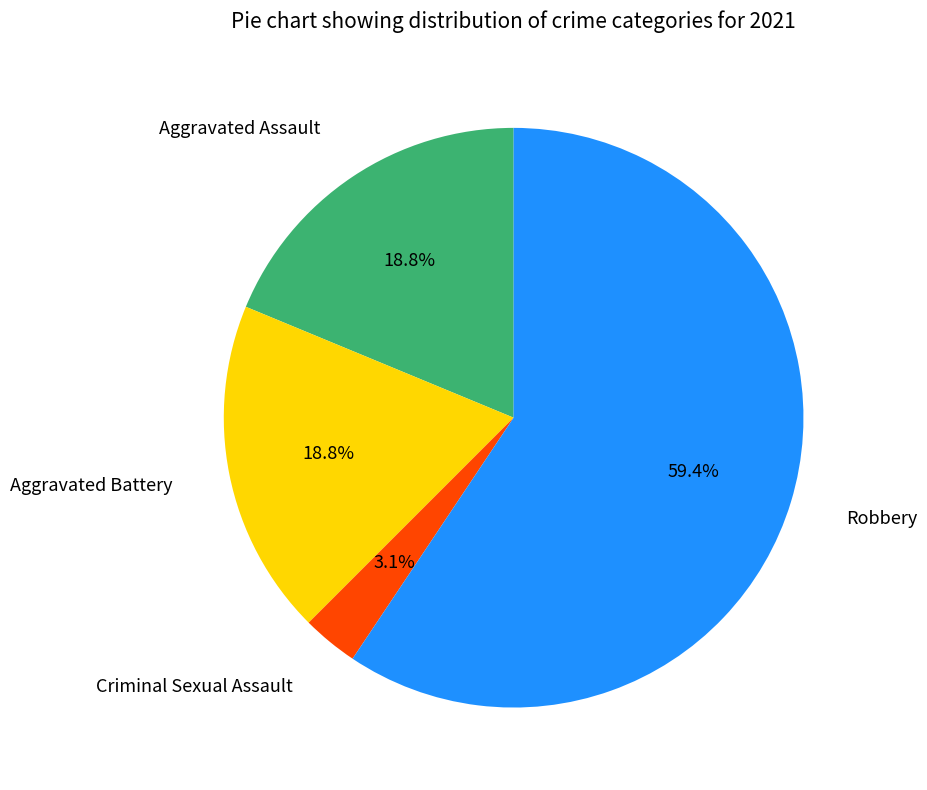

Which category accounts for the majority?

Robbery